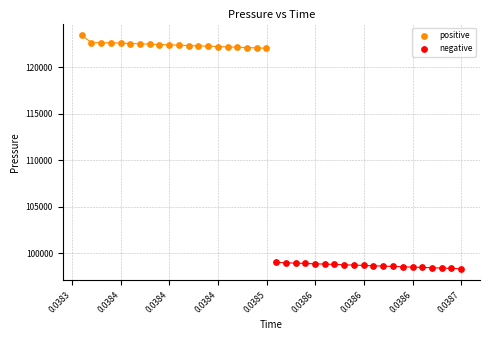

Which series has the widest spread of Y values?

positive